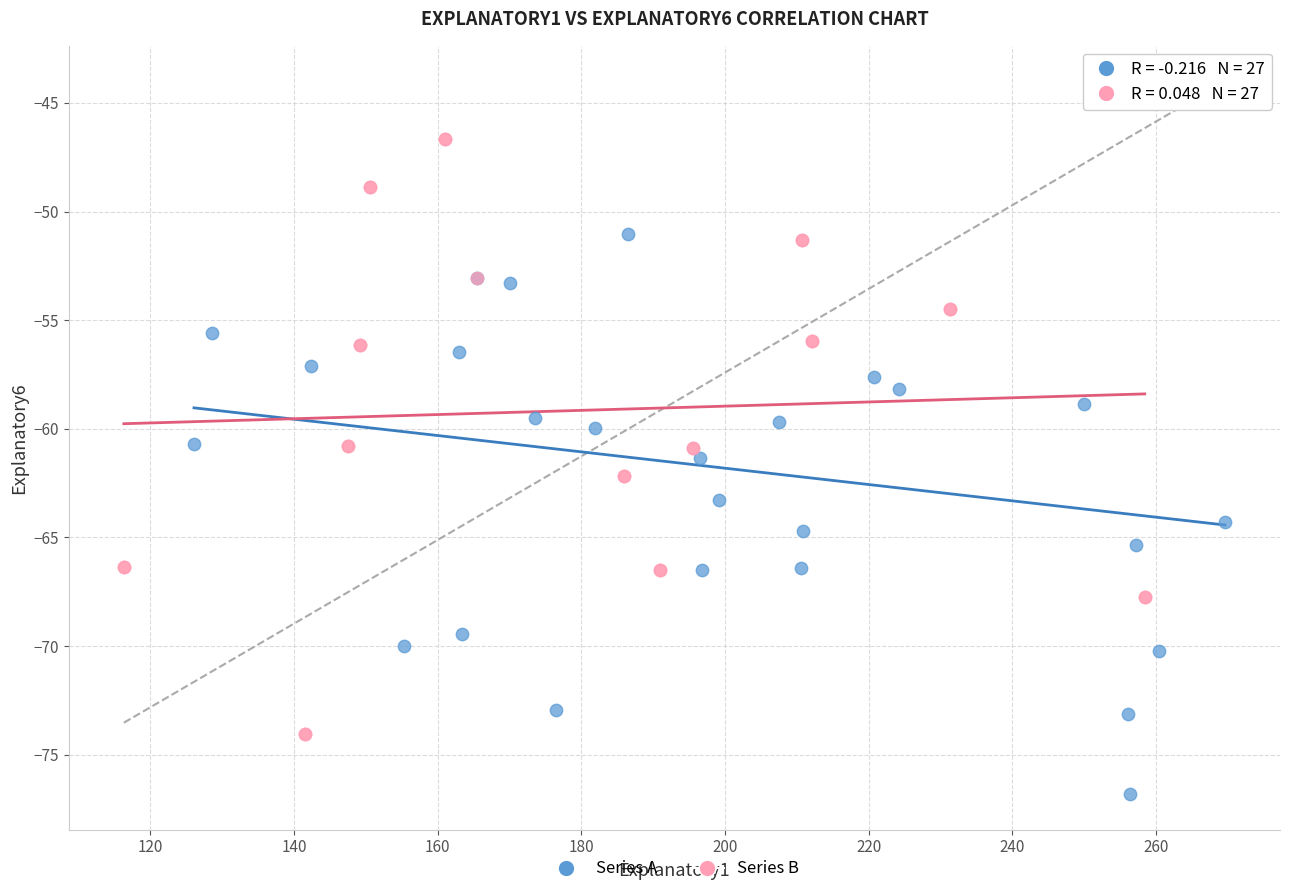

Which series has the largest Y range (max minus min)?

Series A